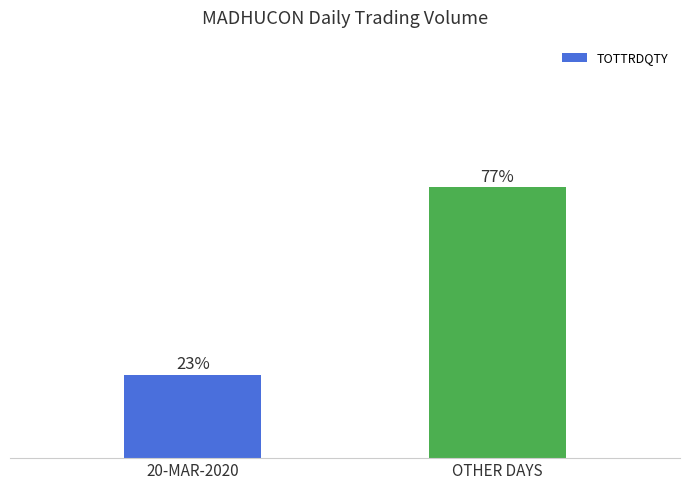

Rank the categories by value from highest to lowest.

OTHER DAYS, 20-MAR-2020